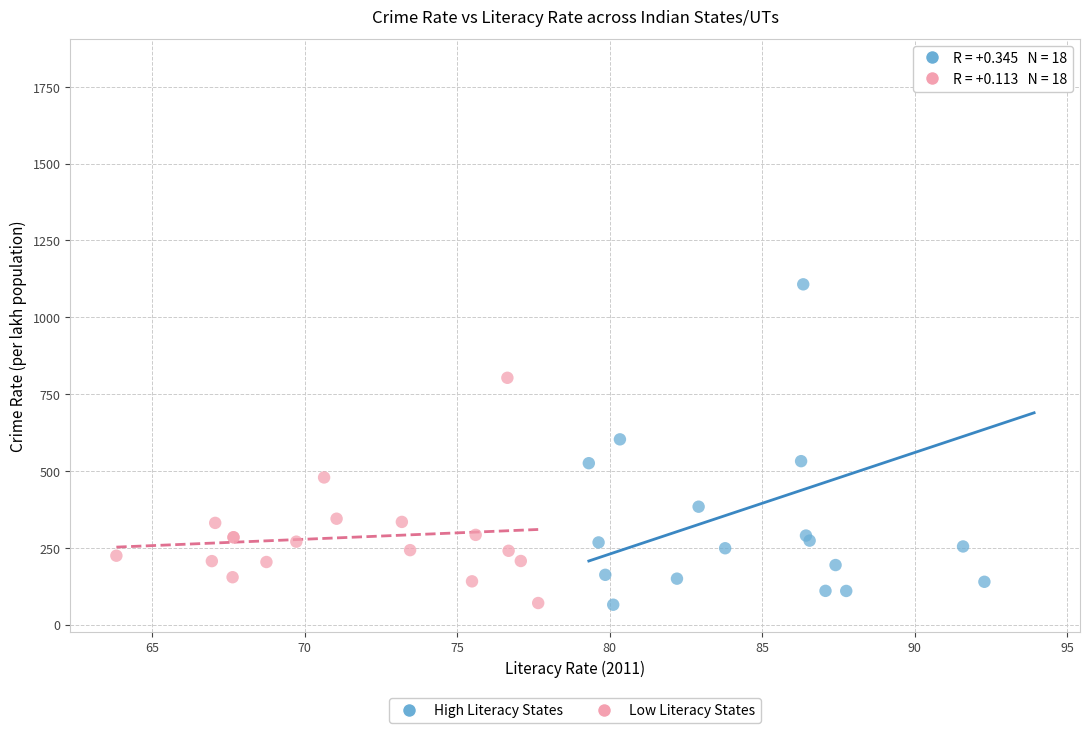

Which series contains the highest Y value?

High Literacy States